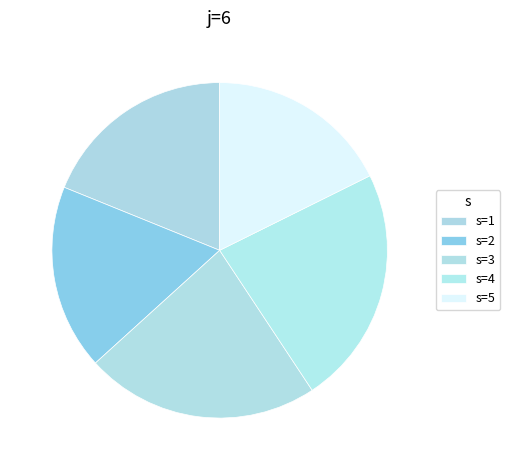

Is there any slice that represents more than half of the pie?

No